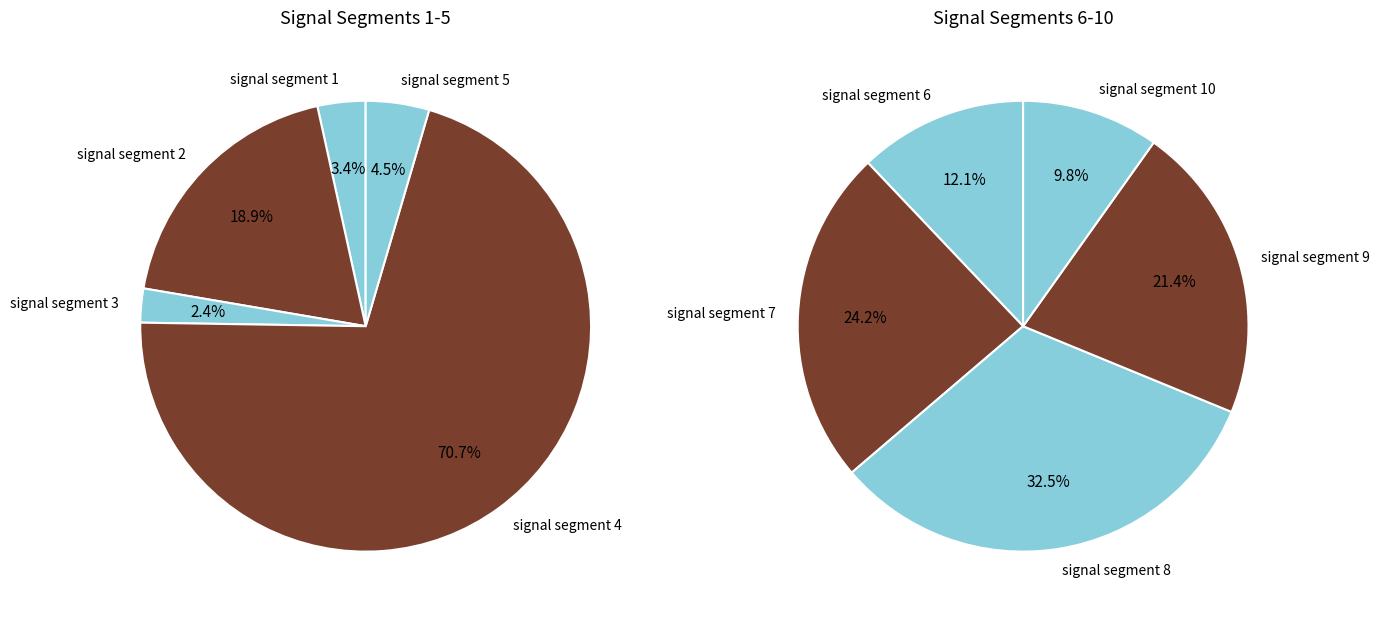

What is the largest slice in the pie chart?

signal segment 4